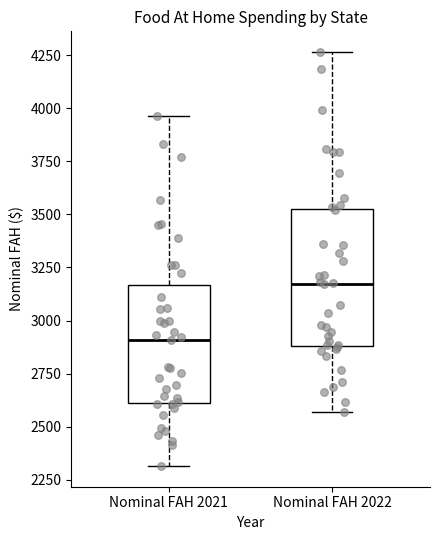

Reading left to right, read every box against the y-axis: the position of its median line, the range the box covers, and the ends of its whiskers. The values are not printed on the chart, so give them approximately, as read against the axis.

Nominal FAH 2021: median 2900, box 2600 to 3150, whiskers 2300 to 3950
Nominal FAH 2022: median 3150, box 2900 to 3550, whiskers 2550 to 4250